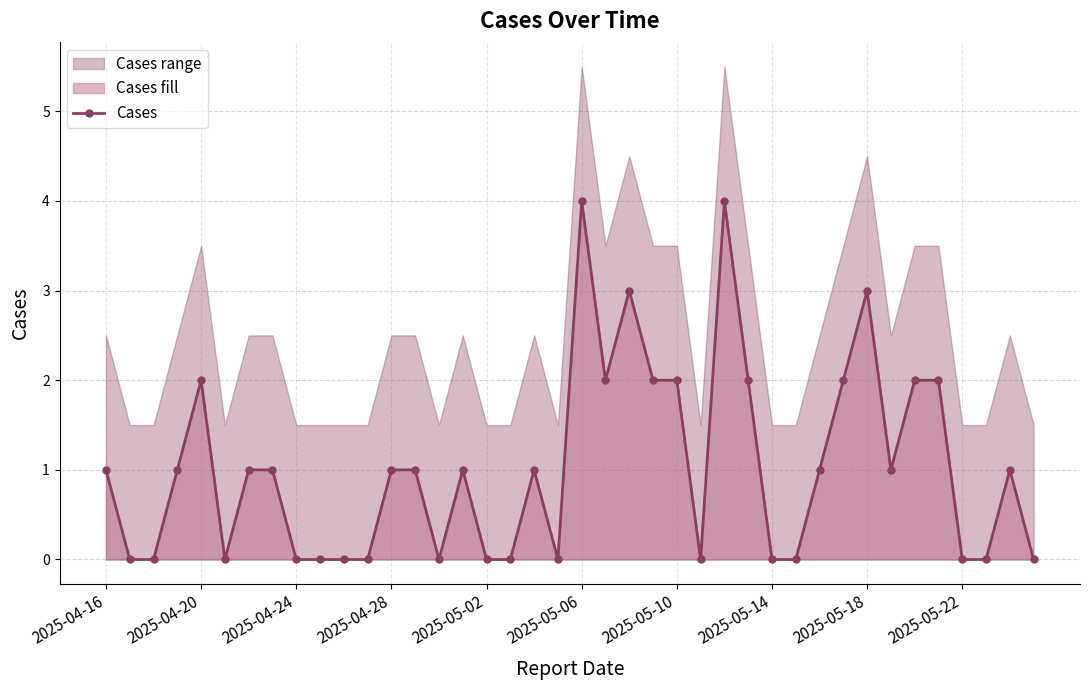

What is the sum of the values at 29 and 13?

1